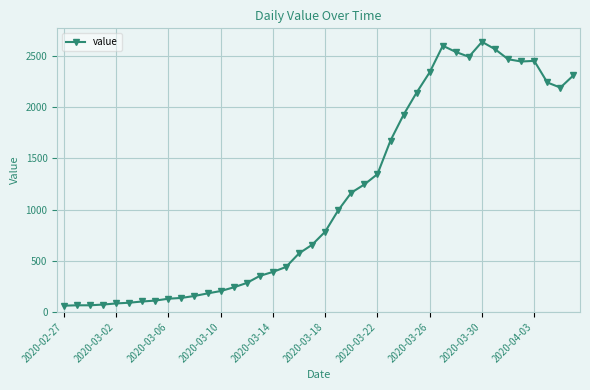

Does the chart have visible grid lines?

Yes